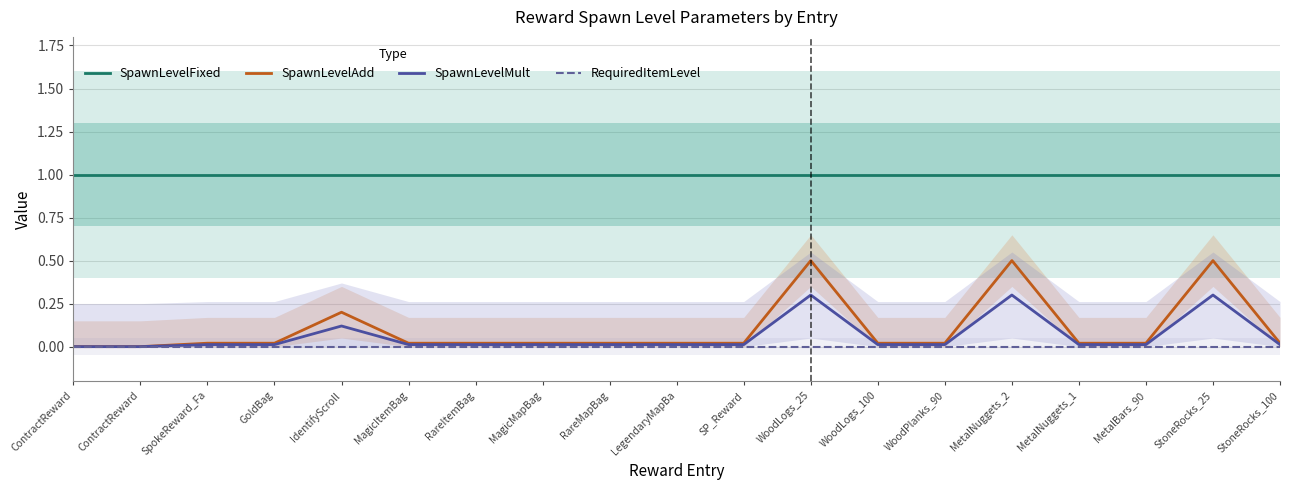

At which category does the chart reach its peak across all series?

ContractReward